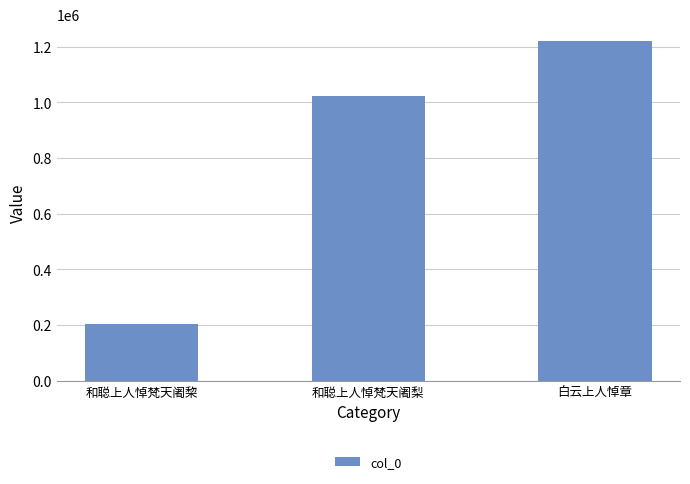

Between 白云上人悼章 and 和聪上人悼梵天阇棃, which is larger?

白云上人悼章